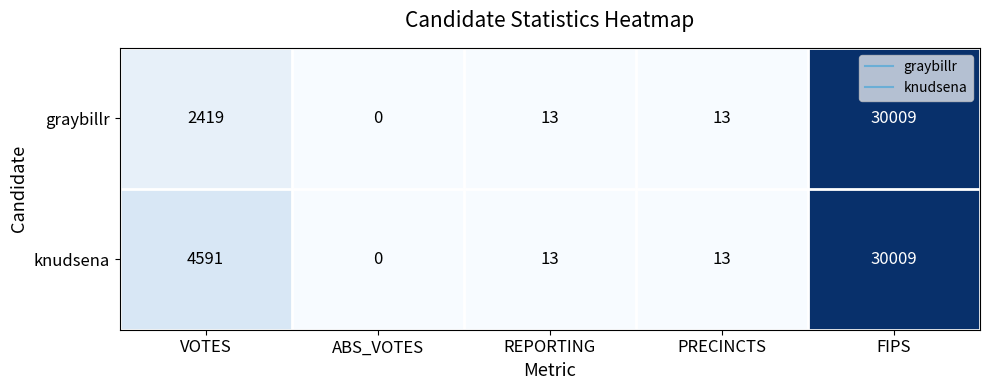

At which label does graybillr first exceed 13?

VOTES